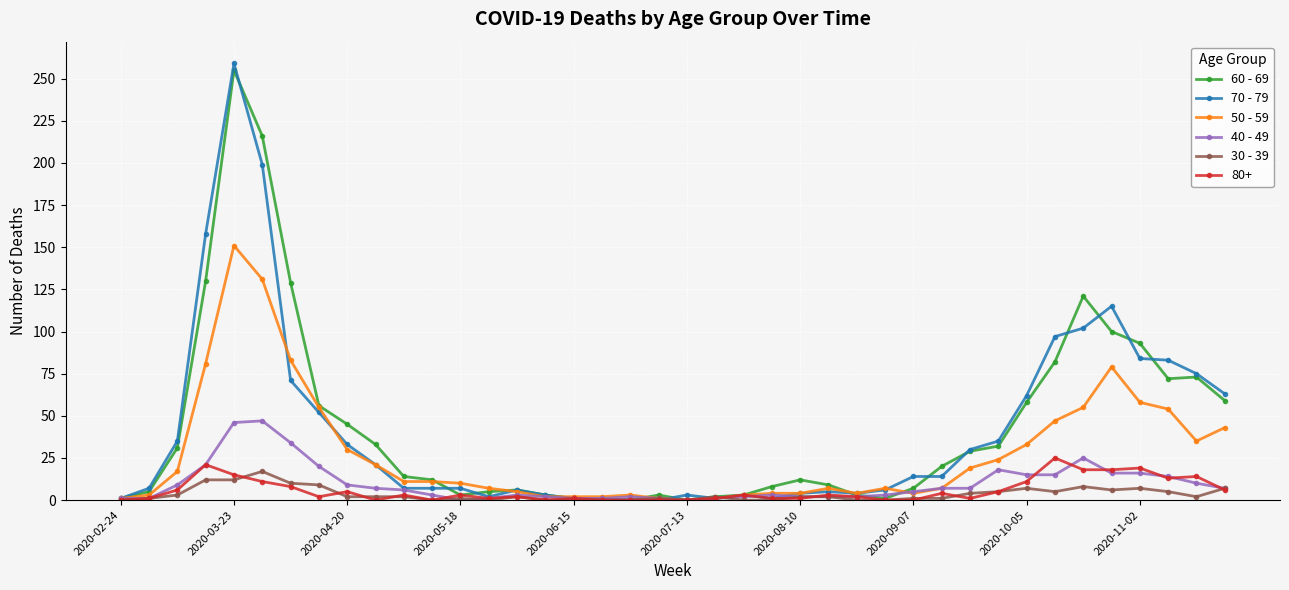

What are all the series names shown in the legend?

60 - 69, 70 - 79, 50 - 59, 40 - 49, 30 - 39, 80+